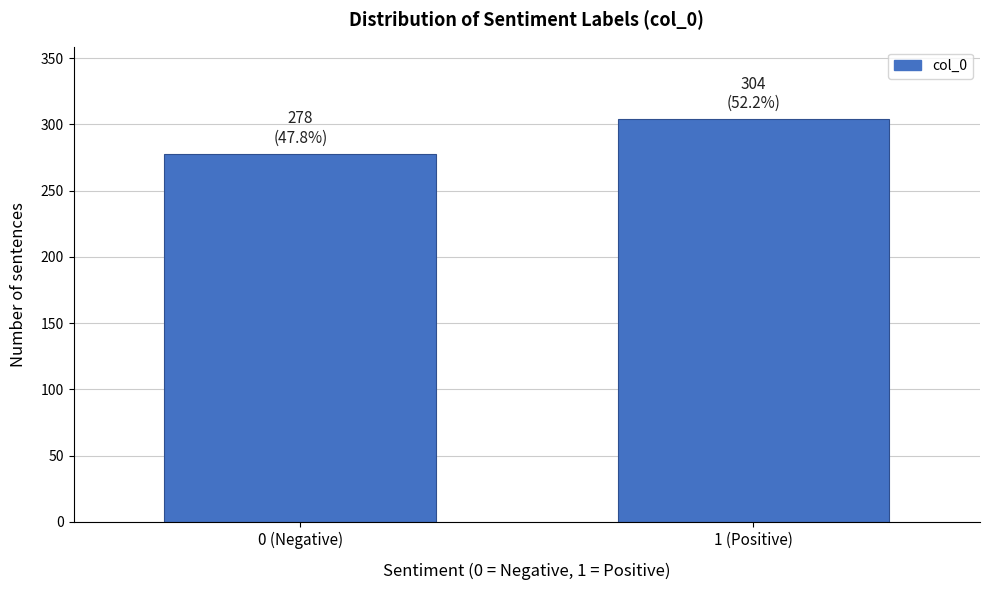

Reading left to right, transcribe all the data shown in this chart.

278	304